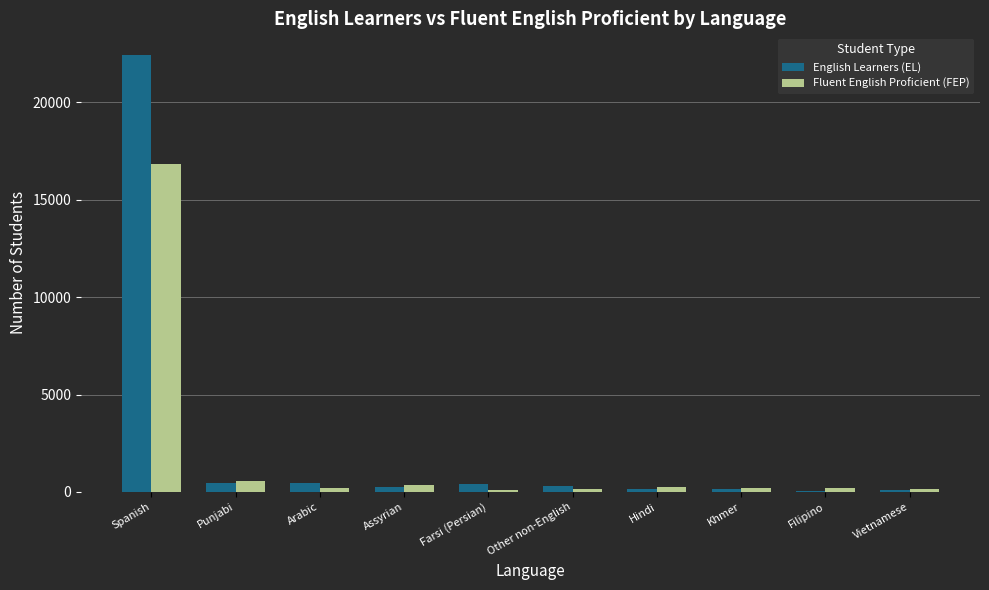

Are the bars grouped side by side (vs. stacked)?

Yes